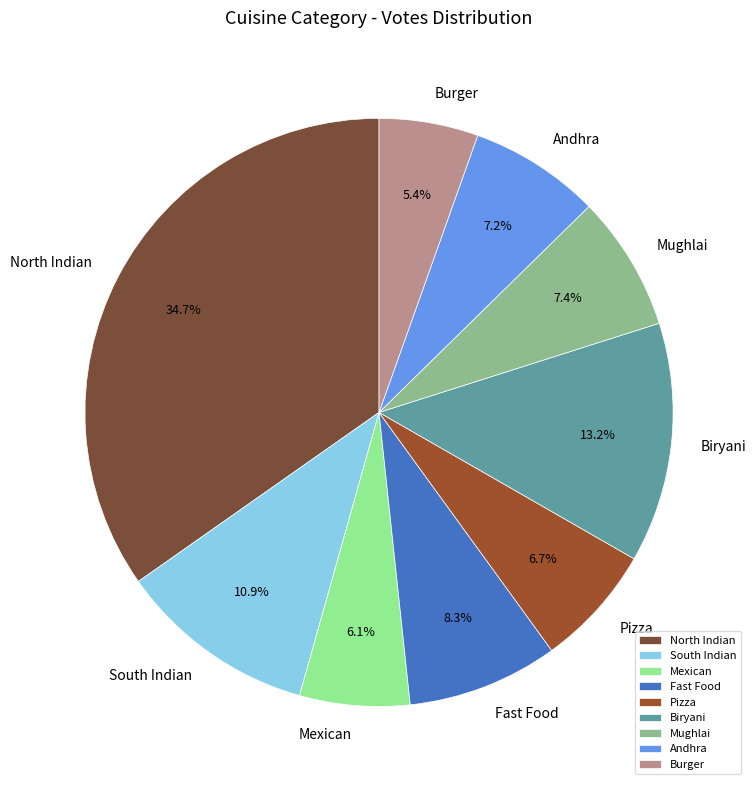

True or false: Burger accounts for 22% of the total.

False